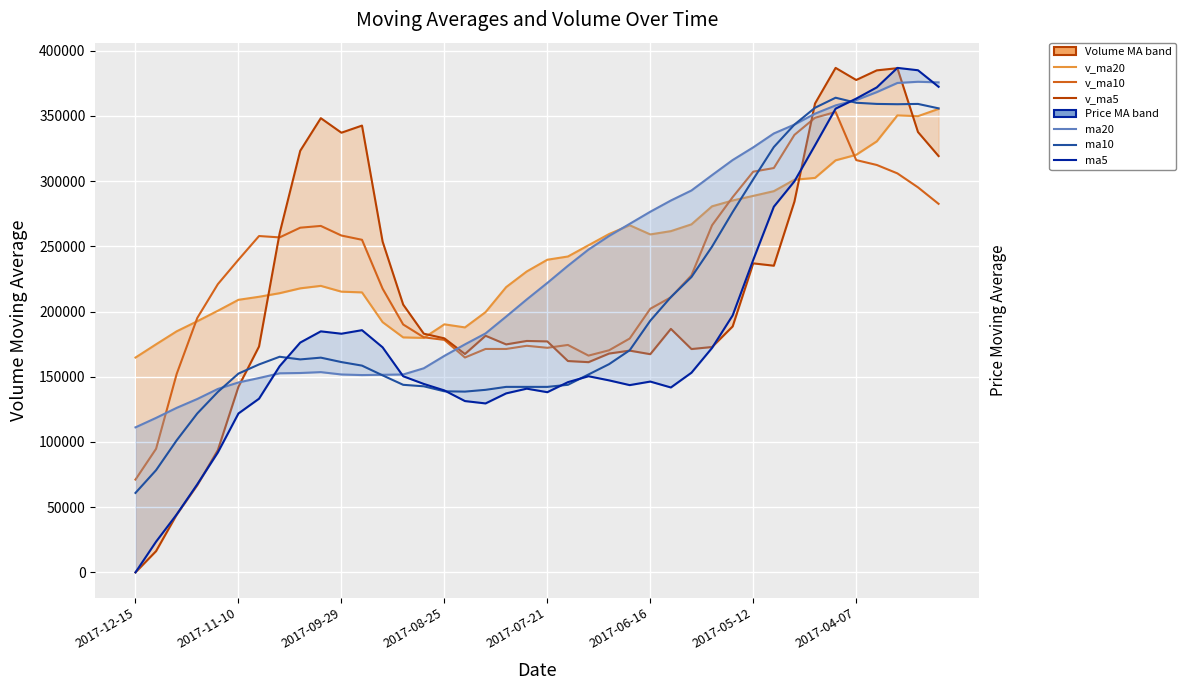

Reading left to right, transcribe all the data shown in this chart.

v_ma20: 164705.2	174866.1	184826.1	192543.1	200600.4	208975.6	211302.5	214059.6	217773.6	219673.6	215221.8	214675.7	191865.9	180166.7	179753.9	190178.4	187817.0	199523.0	218708.1	230699.1	239701.1	242184.9	250809.4	259411.5	266138.4	259103.0	261627.1	266832.1	280665.7	285116.5	288653.2	292263.6	301047.3	302447.3	315923.8	320141.6	330473.7	350370.6	349778.9	355333.5
v_ma10: 71152.0	94744.9	152117.1	195036.9	220981.0	239696.7	257874.1	256826.2	264263.9	265622.6	258258.4	254987.3	217535.0	190049.2	180219.9	178254.5	164730.9	171293.0	171283.3	173724.6	172185.1	174364.0	166196.9	170284.1	179288.0	202102.2	210903.0	227753.1	266132.9	287673.5	307217.0	310005.8	335421.9	348538.8	352988.7	316103.7	312351.2	305911.2	295198.5	282559.5
v_ma5: 0.0	16293.0	44236.0	66852.5	93723.9	142304.0	173196.9	259998.3	323221.2	348238.2	337089.4	342551.4	253654.2	205306.5	183007.0	179427.4	167423.2	181415.8	174791.9	177432.7	177081.6	162038.5	161170.3	167774.6	170016.5	167288.6	186689.5	171223.5	172793.7	188559.4	236915.8	235116.6	284282.6	359472.1	386787.6	377518.2	384895.0	386561.2	337605.5	319189.8
ma20: 4.4	4.5	4.5	4.5	4.6	4.6	4.6	4.6	4.6	4.6	4.6	4.6	4.6	4.6	4.6	4.7	4.7	4.8	4.8	4.9	4.9	5.0	5.0	5.1	5.1	5.2	5.2	5.2	5.3	5.3	5.4	5.4	5.5	5.5	5.5	5.6	5.6	5.6	5.6	5.6
ma10: 4.2	4.3	4.4	4.5	4.6	4.6	4.7	4.7	4.7	4.7	4.7	4.7	4.6	4.6	4.6	4.6	4.6	4.6	4.6	4.6	4.6	4.6	4.6	4.7	4.7	4.8	4.9	5.0	5.1	5.2	5.3	5.4	5.5	5.5	5.6	5.5	5.5	5.5	5.5	5.5
ma5: 4.0	4.1	4.2	4.3	4.4	4.5	4.5	4.7	4.7	4.8	4.8	4.8	4.7	4.6	4.6	4.6	4.5	4.5	4.6	4.6	4.6	4.6	4.6	4.6	4.6	4.6	4.6	4.6	4.7	4.8	5.0	5.2	5.3	5.4	5.5	5.6	5.6	5.7	5.7	5.6